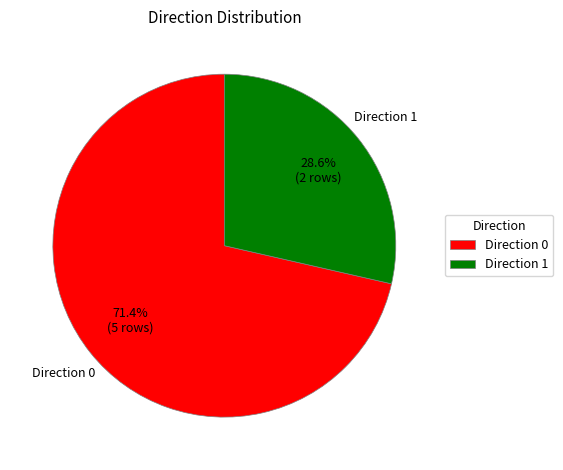

Do Direction 1 and Direction 0 together represent more than half of the pie?

Yes